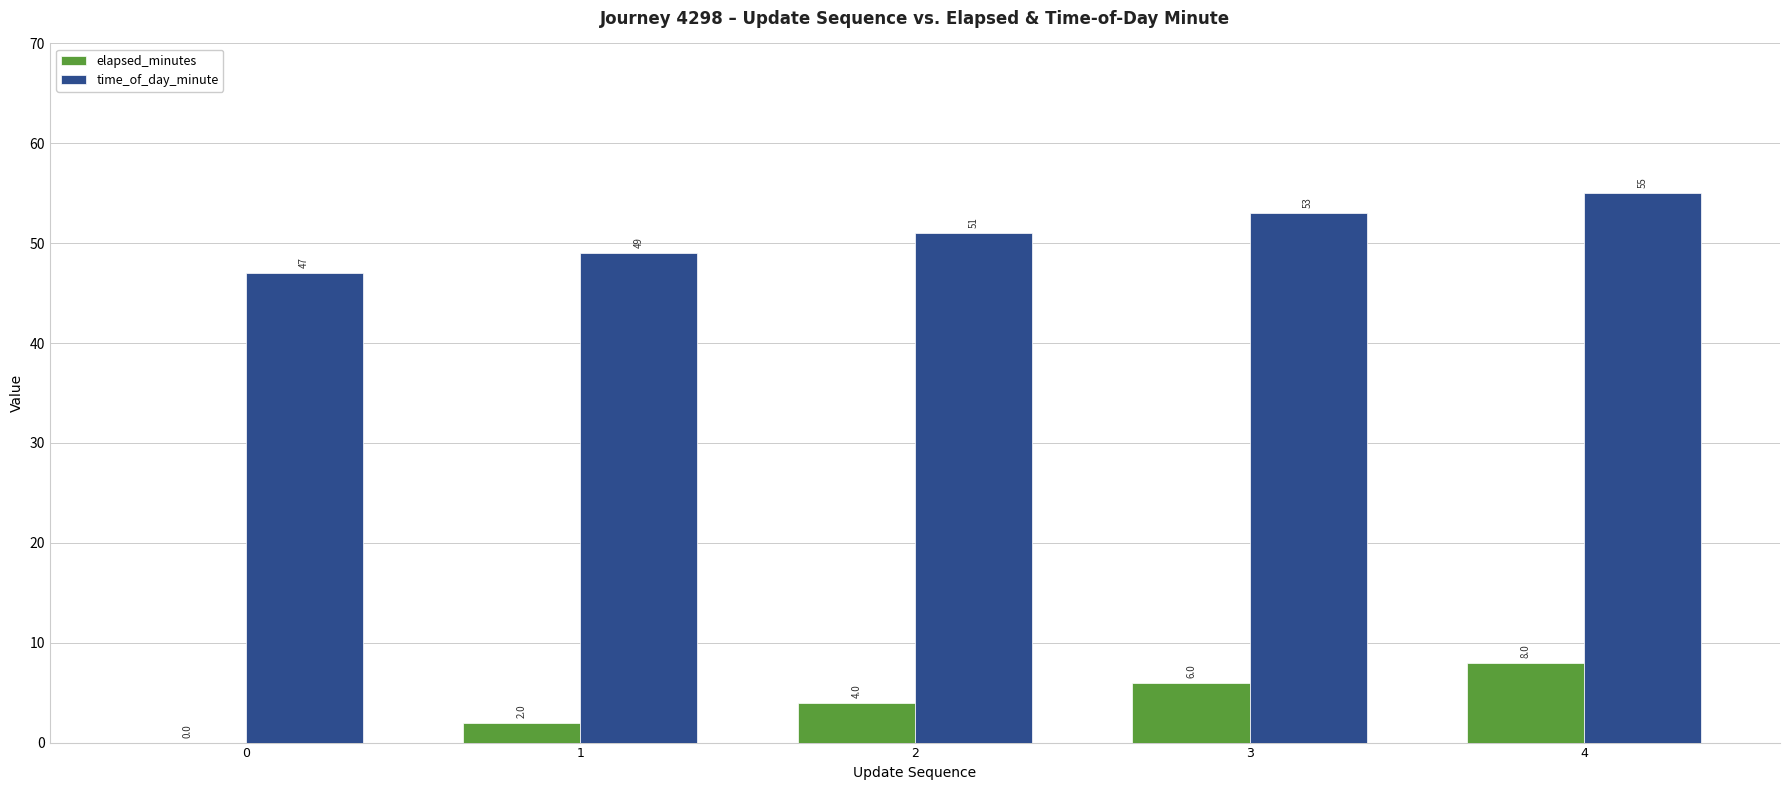

Which series has the largest total across all categories?

time_of_day_minute